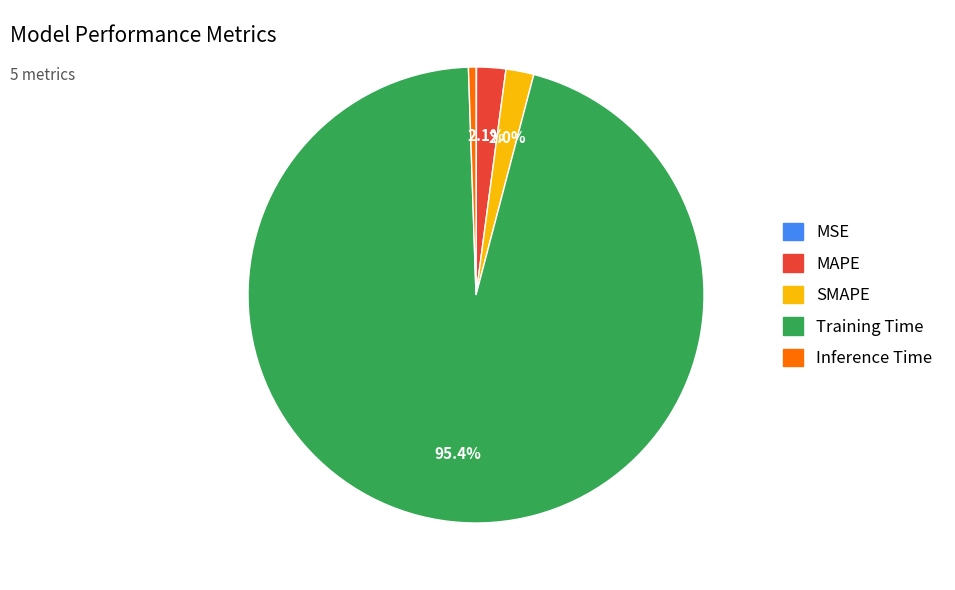

Which slice is the largest?

Training Time